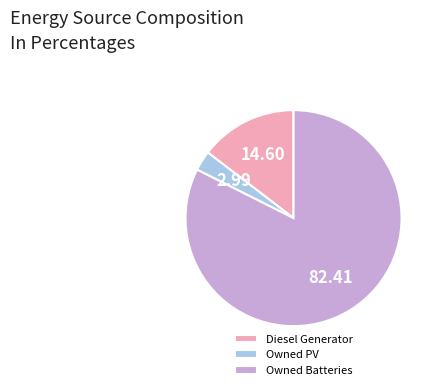

Count the number of slices in the pie.

3